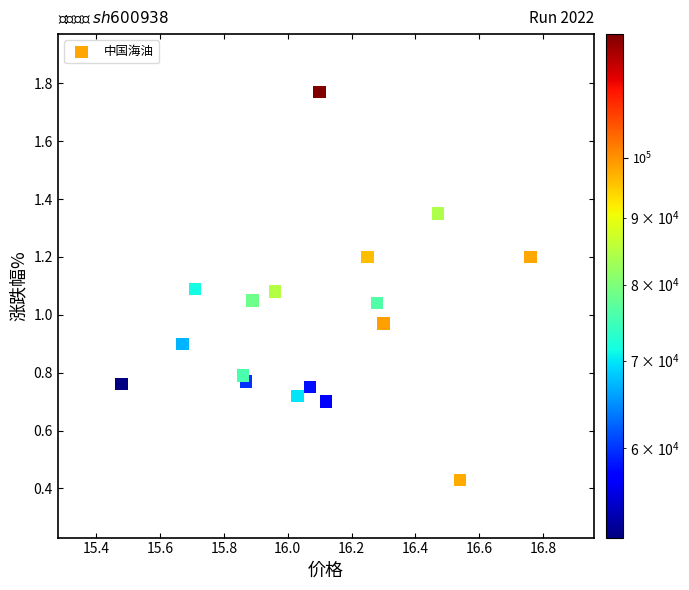

What is the range of X values (max minus min)?

1.3